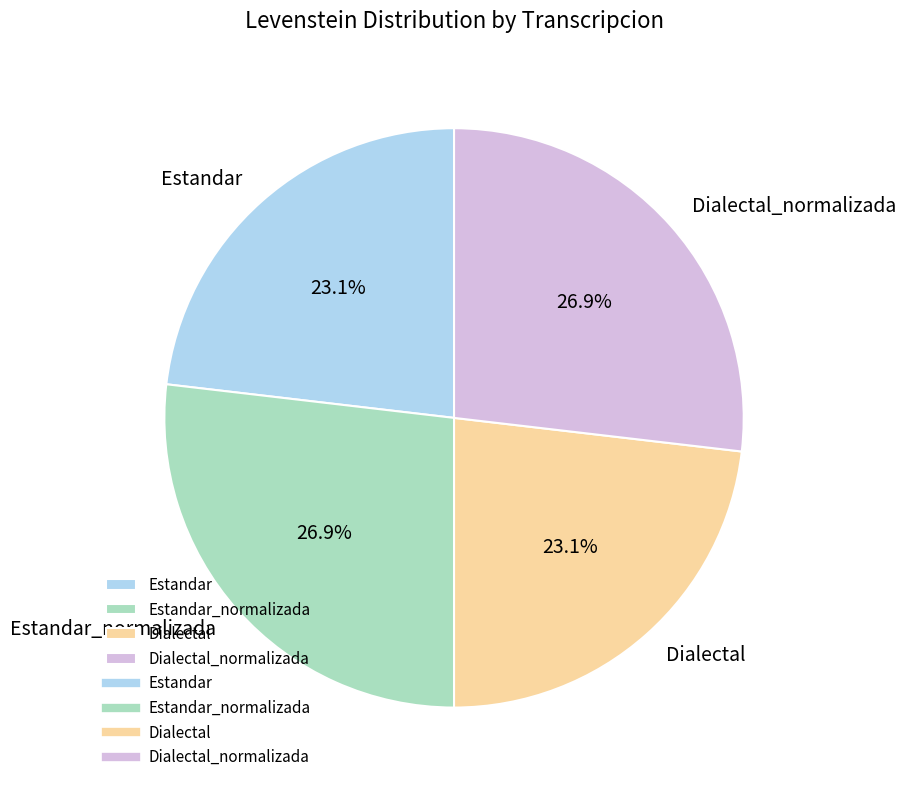

To the nearest percent, what is the average slice percentage?

25%